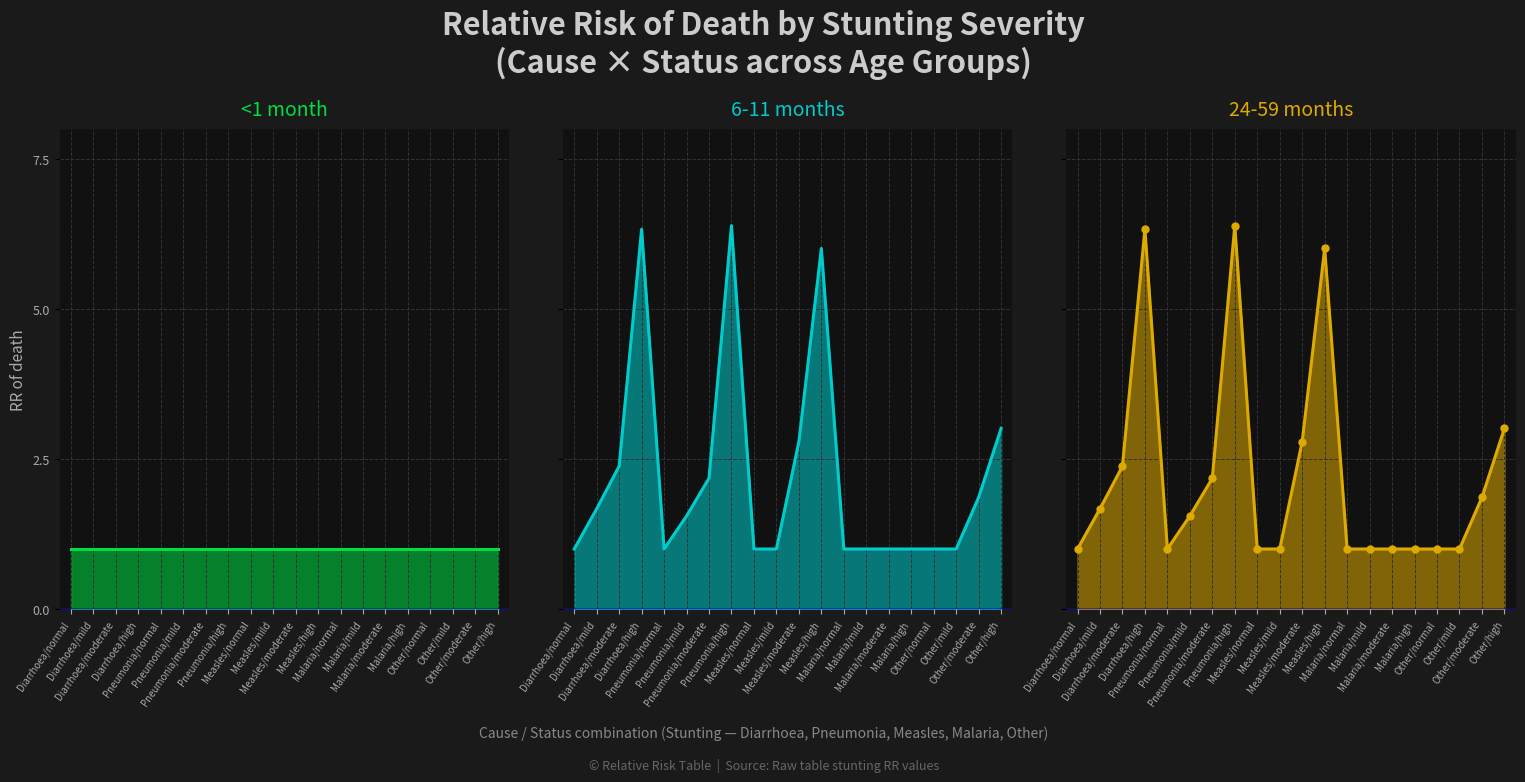

Which category has the lowest value across all series?

Diarrhoea/normal